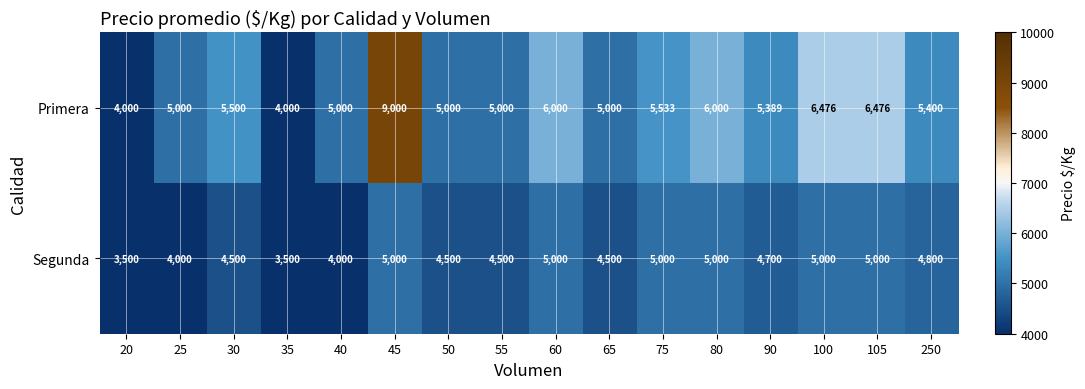

Rank the series by their maximum value, from lowest to highest.

Segunda, Primera